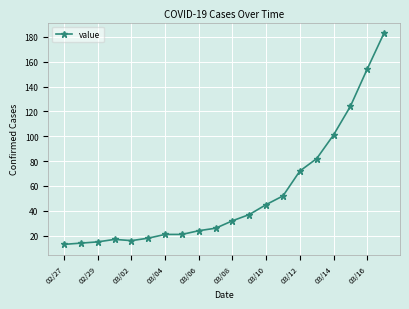

Reading left to right, list all the values displayed in this chart.

13	14	15	17	16	18	21	21	24	26	32	37	45	52	72	82	101	124	154	183